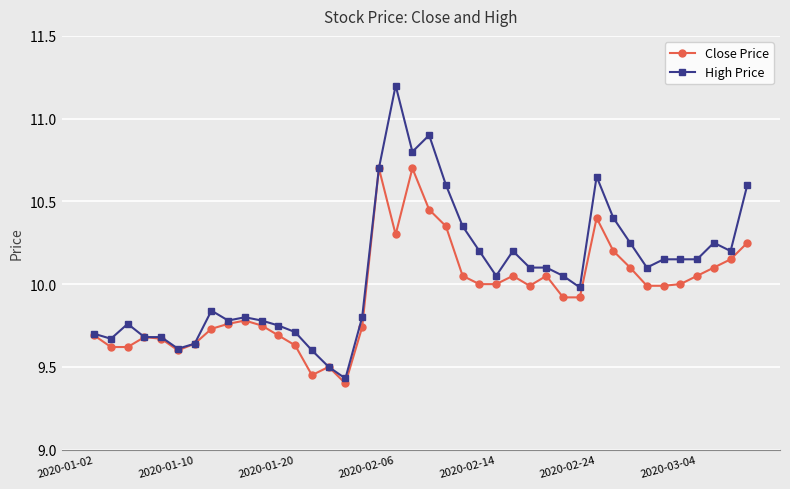

Which series has the widest spread of values?

High Price